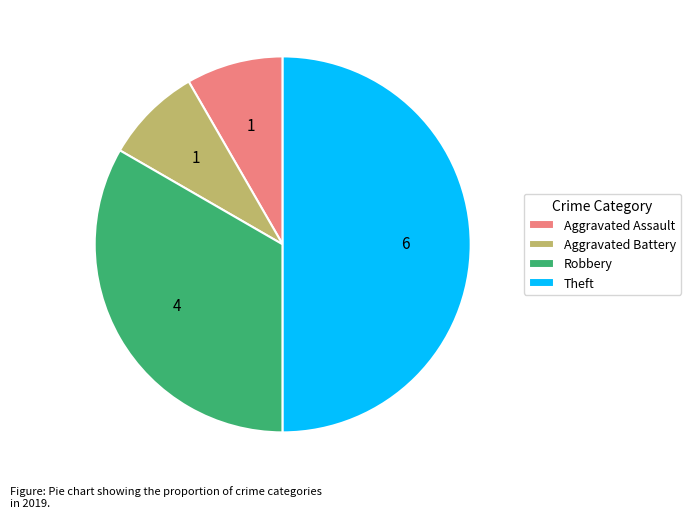

True or false: Aggravated Assault accounts for 8% of the total.

True